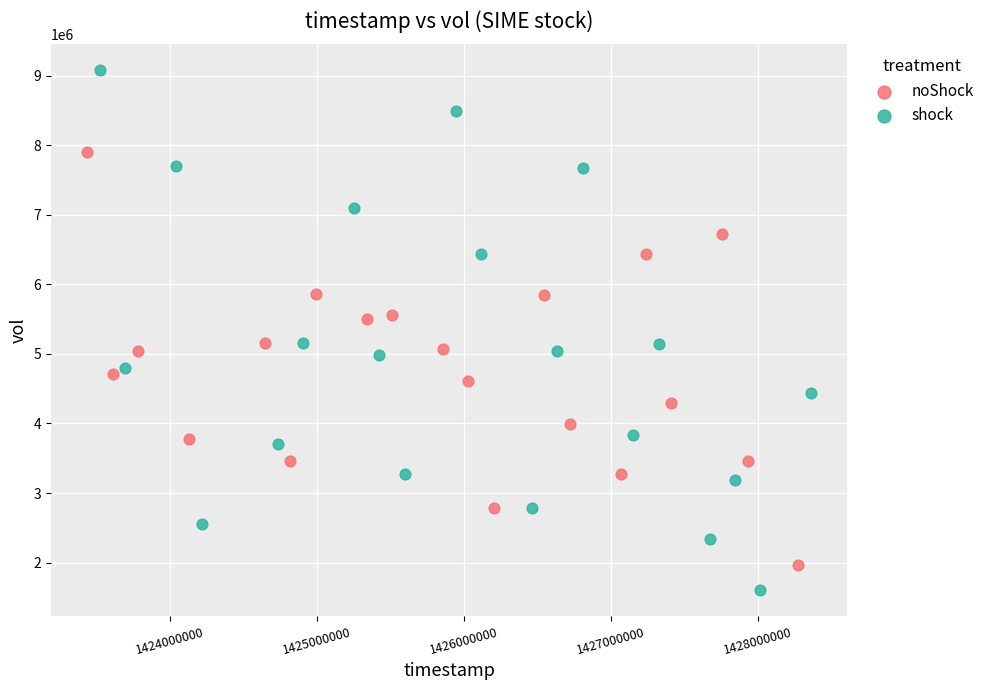

Which series reaches the minimum Y coordinate?

shock